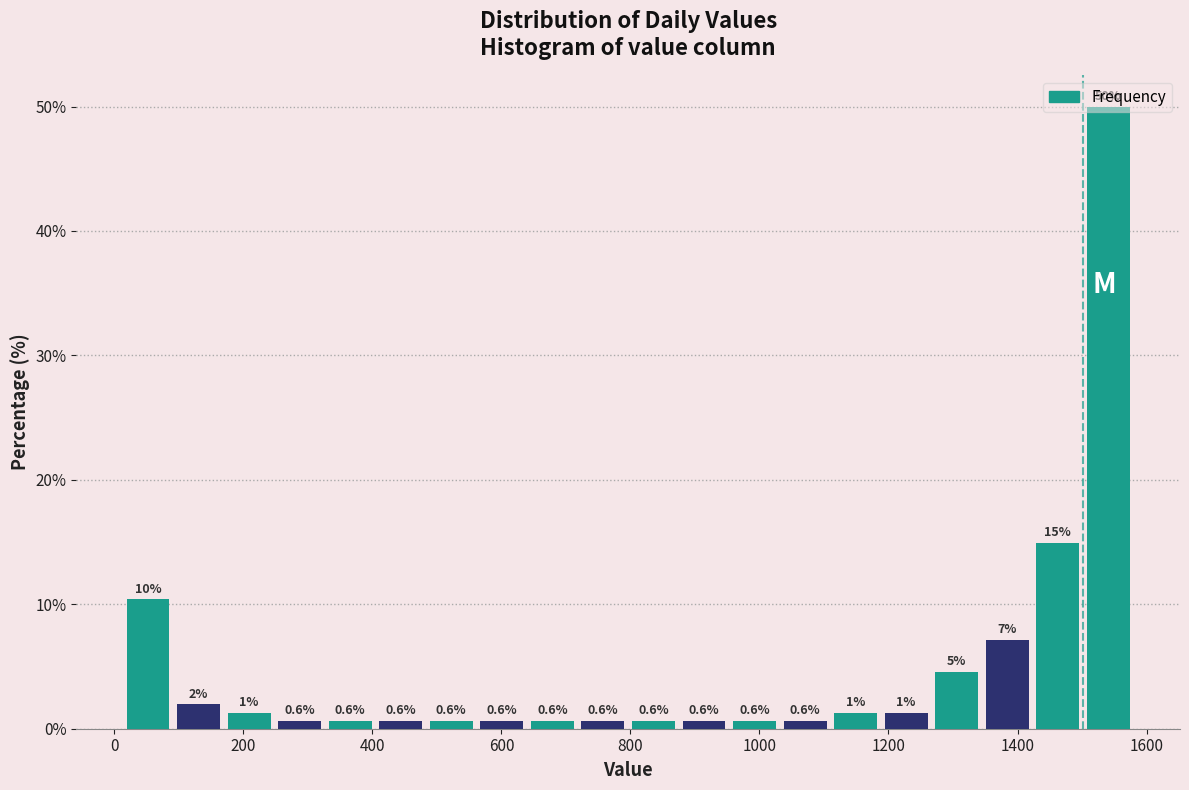

Read against the x-axis, roughly where is the centre of the tallest bar?

1540